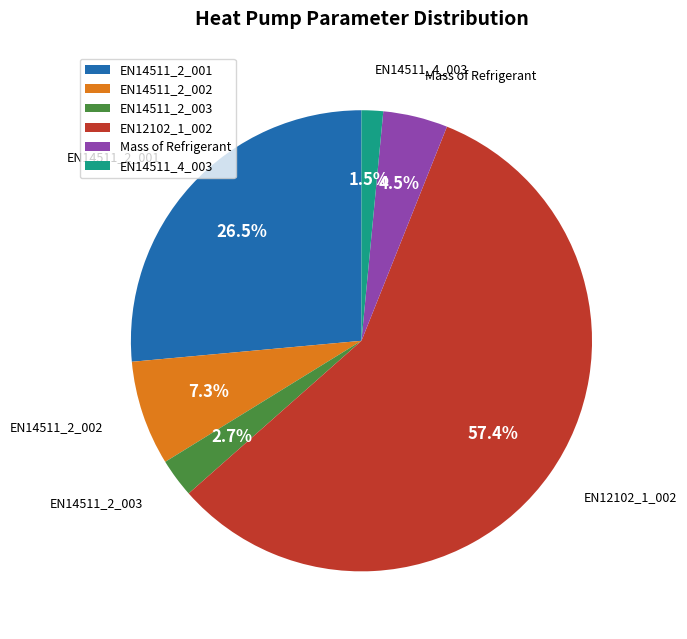

What percentage is the EN14511_2_002 slice, to the nearest percent?

7%